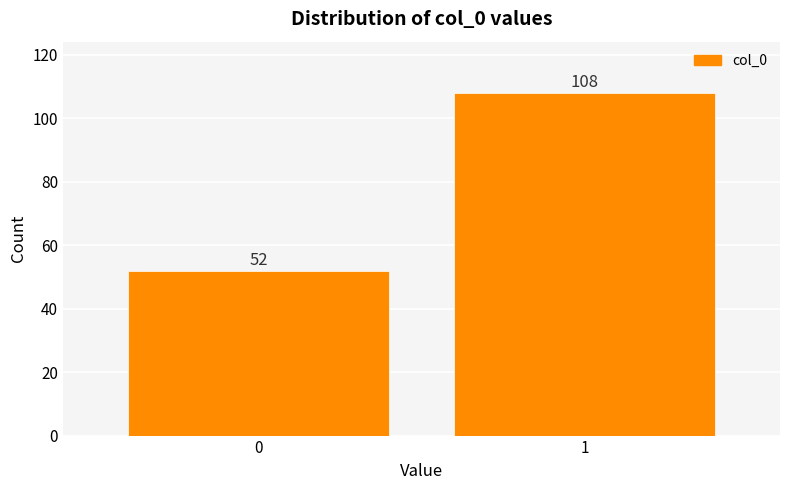

Reading right to left, extract all data points from this chart.

1=108	0=52